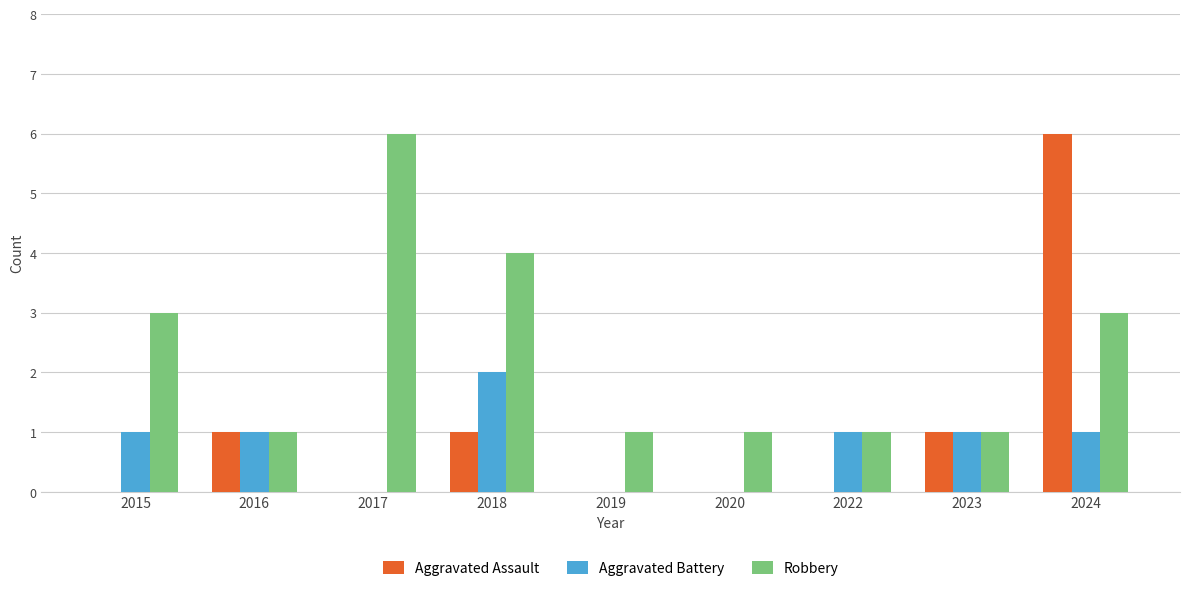

What is the sum of the Aggravated Assault values at 2024 and 2017?

6